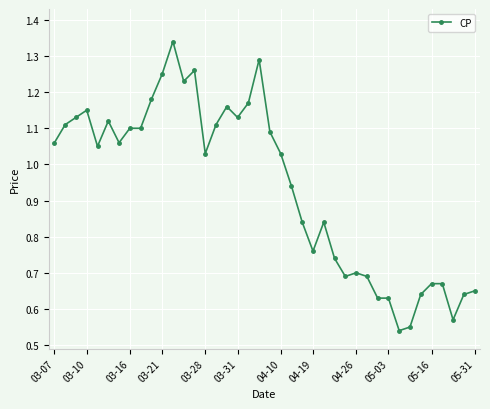

True or false: there are more than 1 points higher than both neighbors.

True